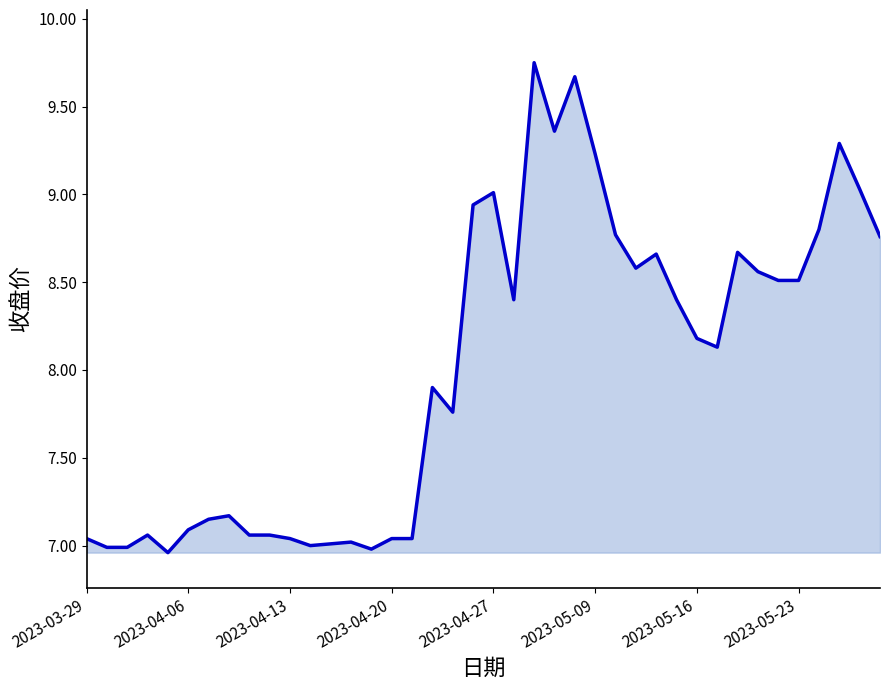

What is the difference between the maximum and minimum values?

2.8